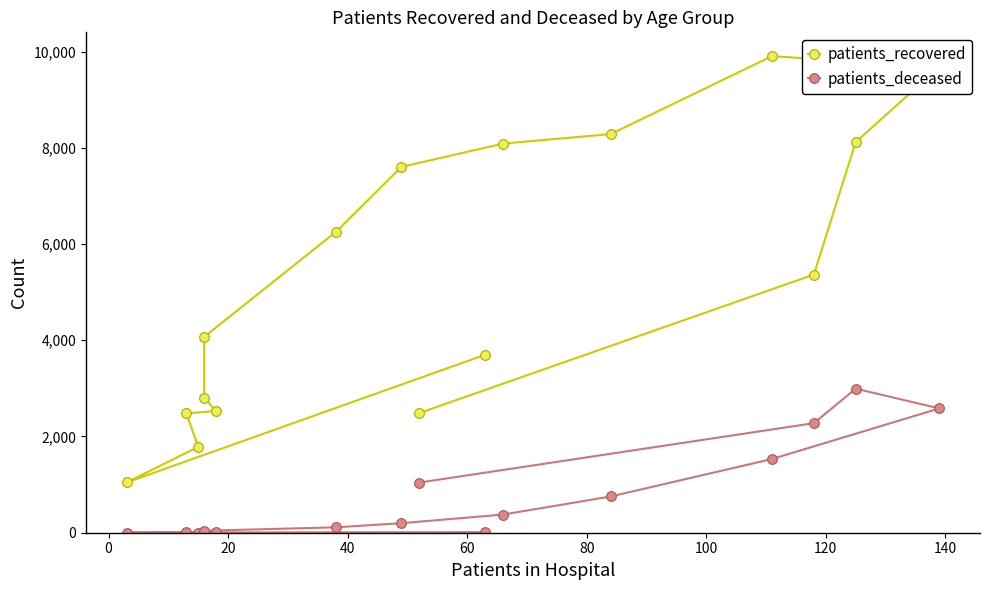

Does the chart display data point markers on the line(s)?

Yes